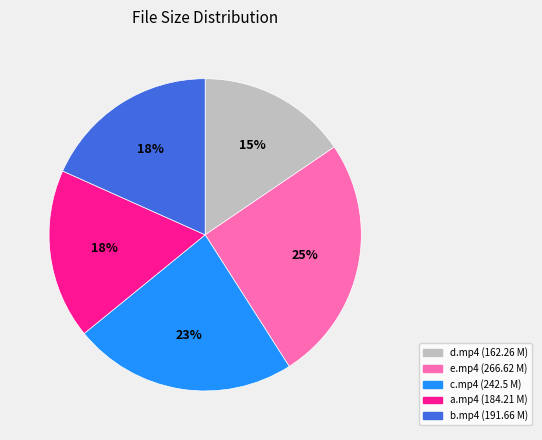

To the nearest percent, what is the average slice percentage?

20%